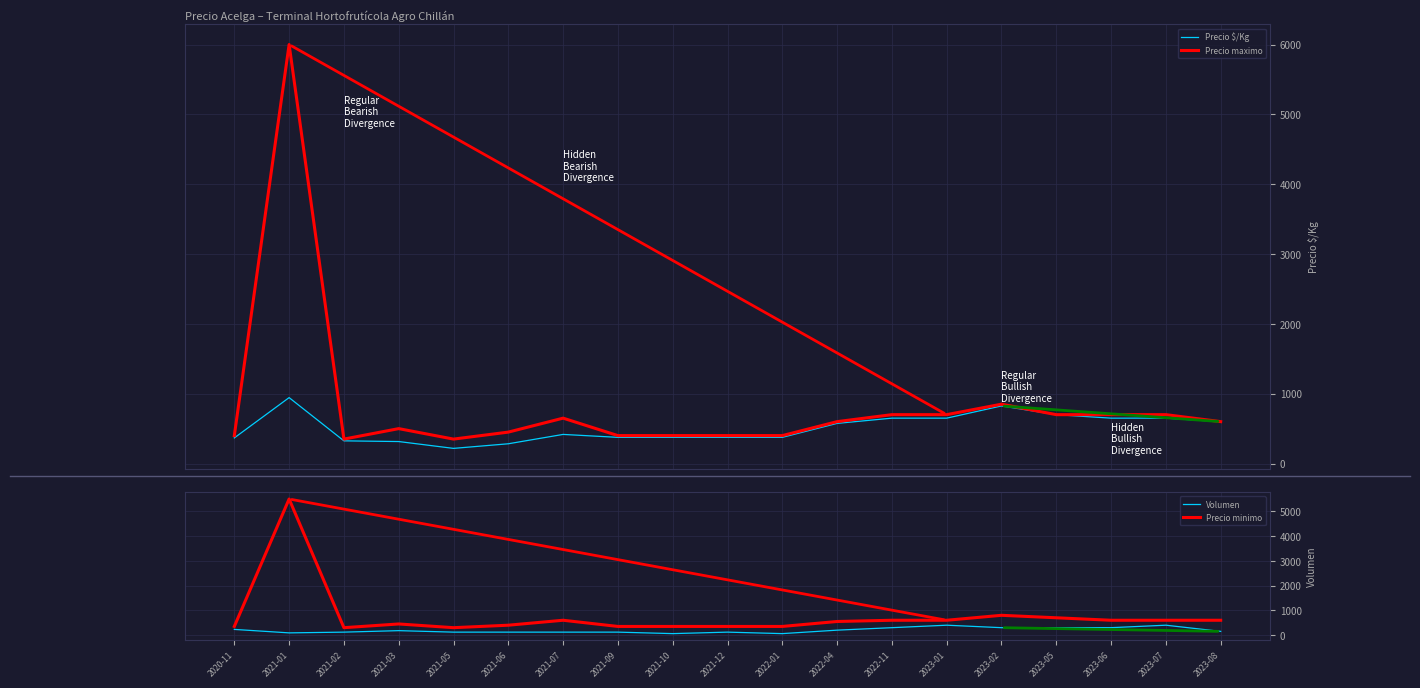

List the series in order of their peak value, highest first.

Precio maximo, Precio minimo, Precio $/Kg, Volumen